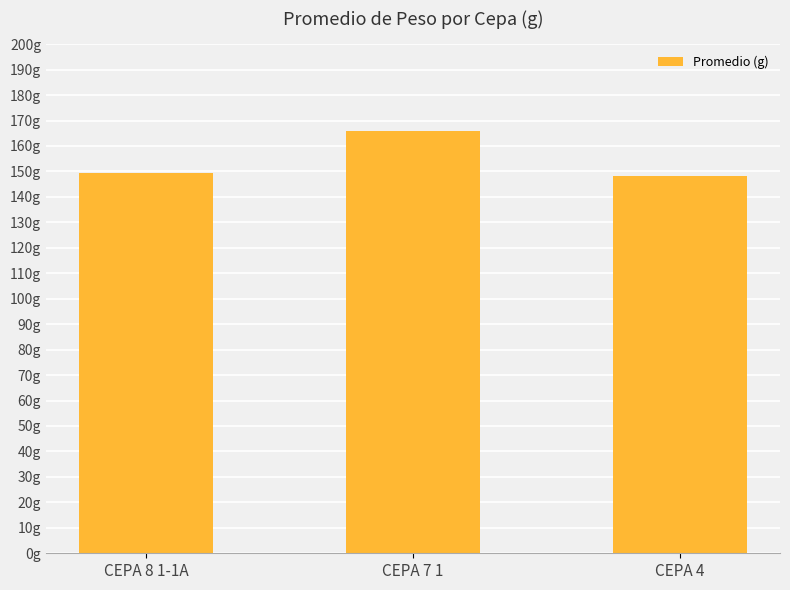

The chart shows a value of 148.1 at CEPA 4. True or false?

True